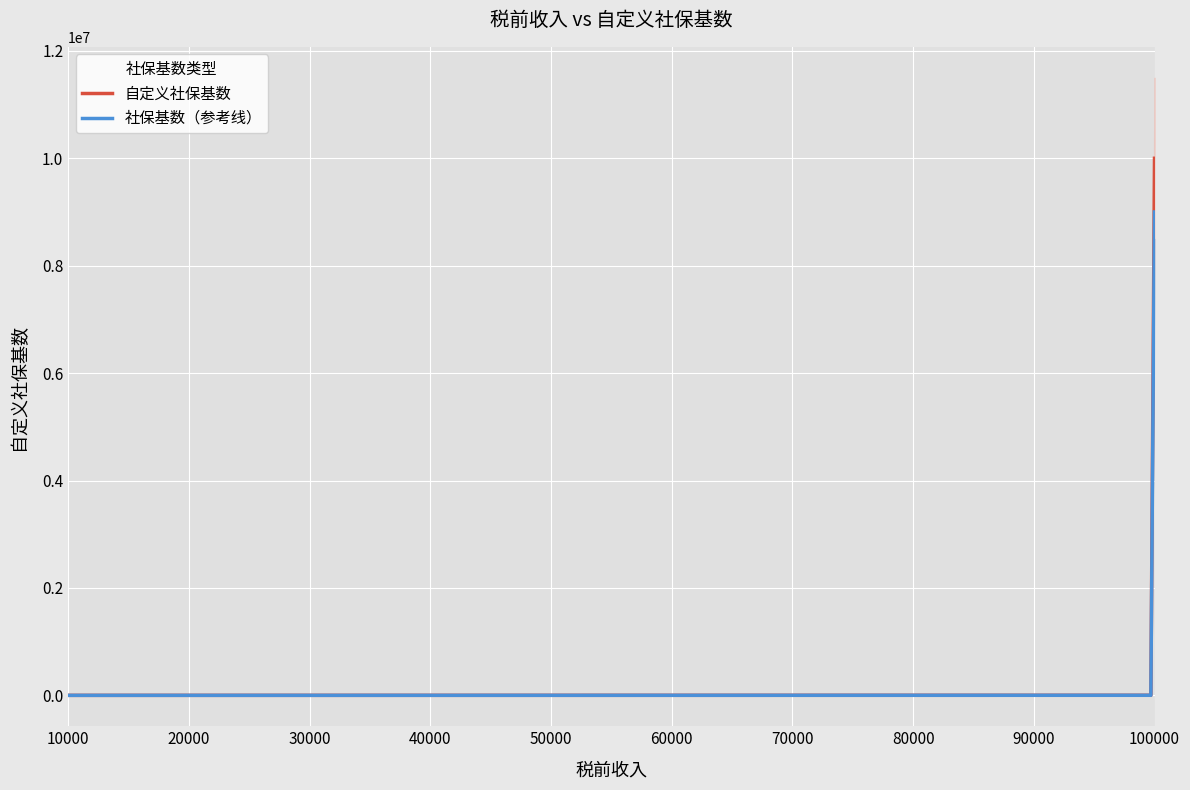

What is the minimum value shown in the chart?

1000